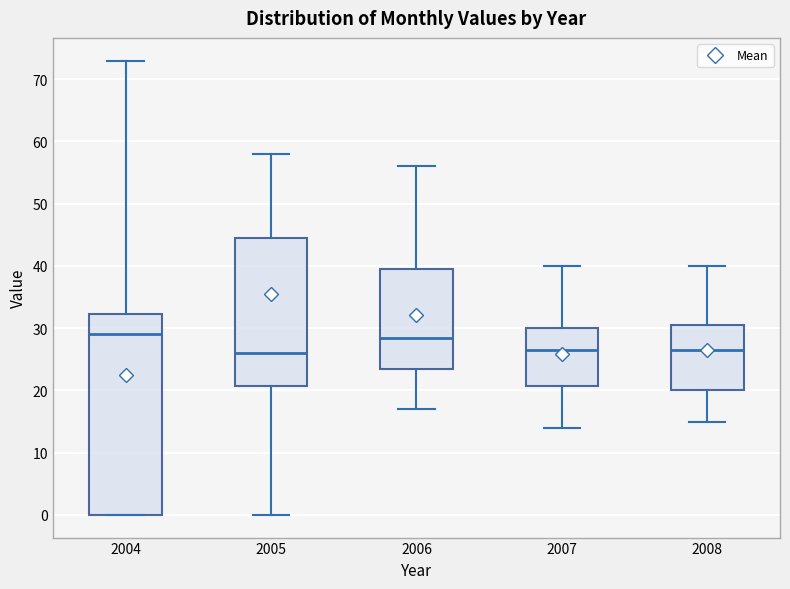

Comparing the boxes themselves (not the whiskers), which one is the tallest?

2004